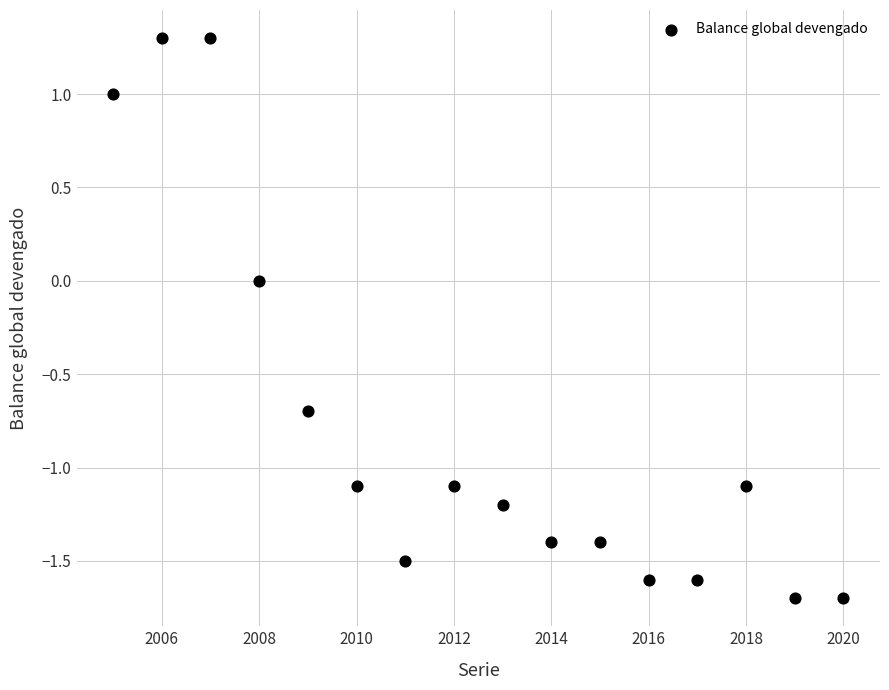

What is the range of Y values (max minus min)?

3.0